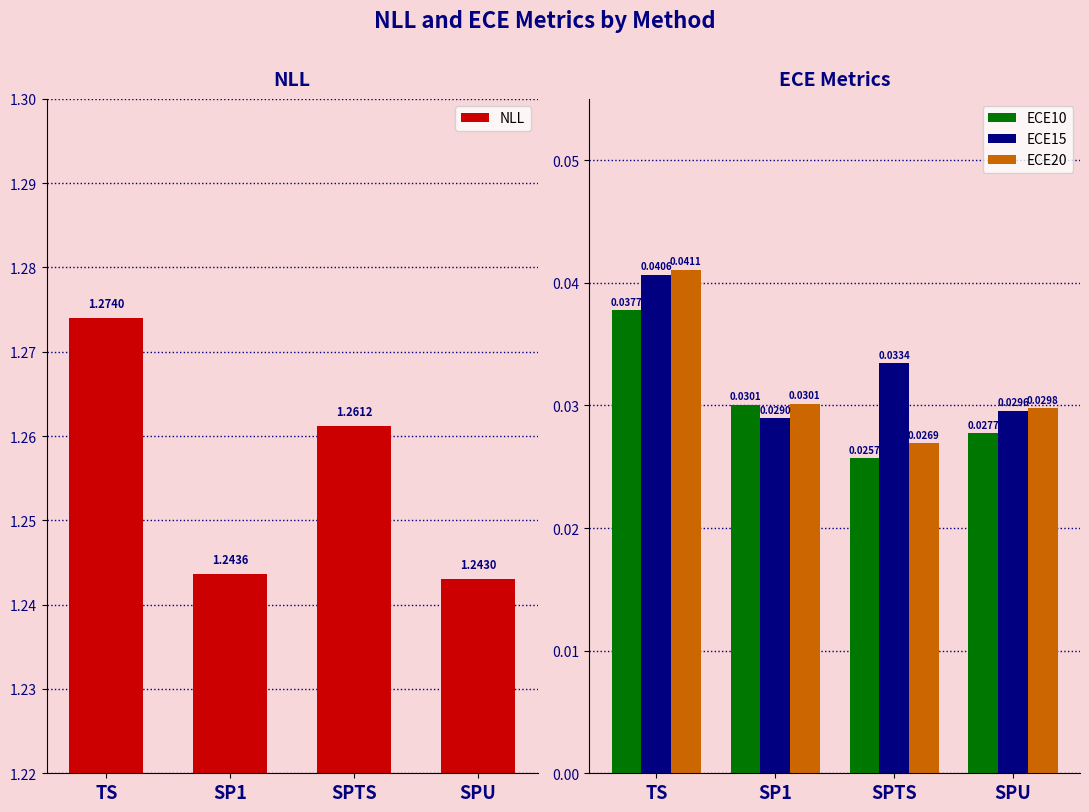

What is the label of the 2nd bar from the right?

SPTS